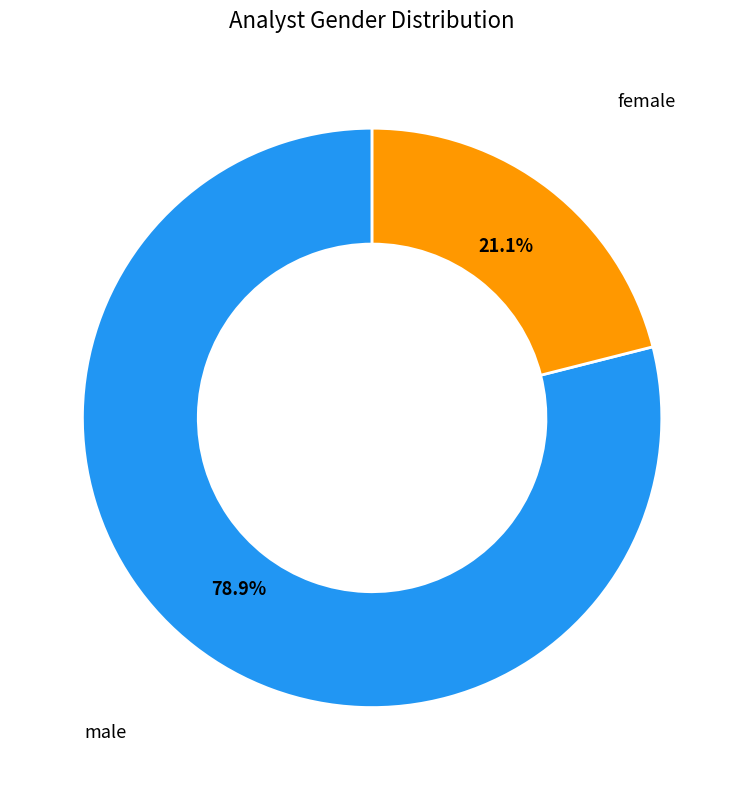

Which slice is the largest?

male